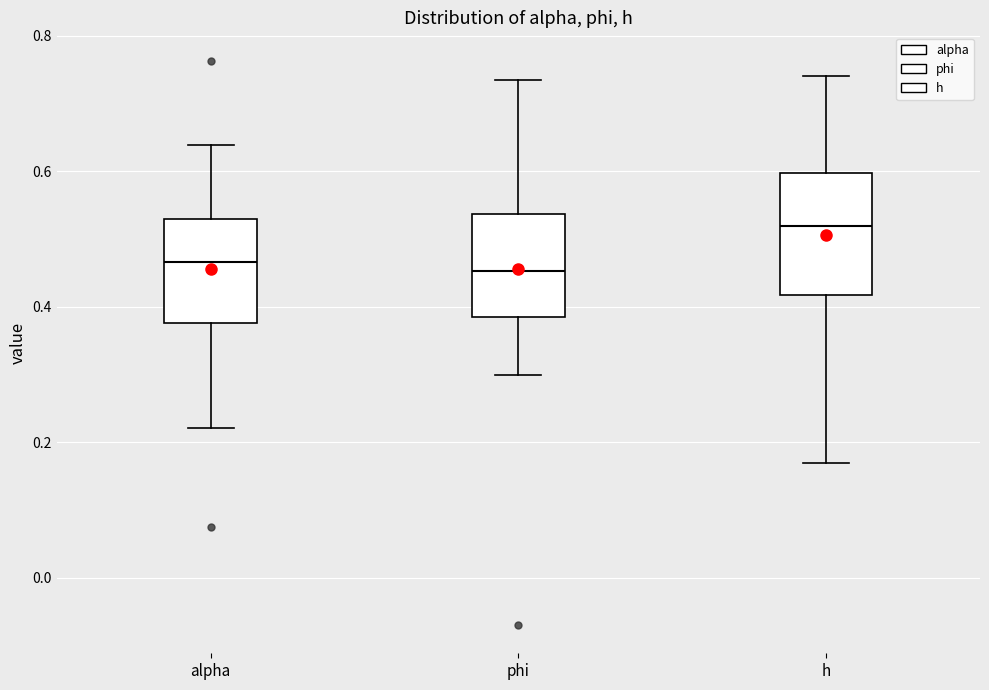

Reading left to right, read every box against the y-axis: the position of its median line, the range the box covers, and the ends of its whiskers. The values are not printed on the chart, so give them approximately, as read against the axis.

alpha: median 0.46, box 0.38 to 0.52, whiskers 0.22 to 0.64
phi: median 0.46, box 0.38 to 0.54, whiskers 0.30 to 0.74
h: median 0.52, box 0.42 to 0.60, whiskers 0.16 to 0.74